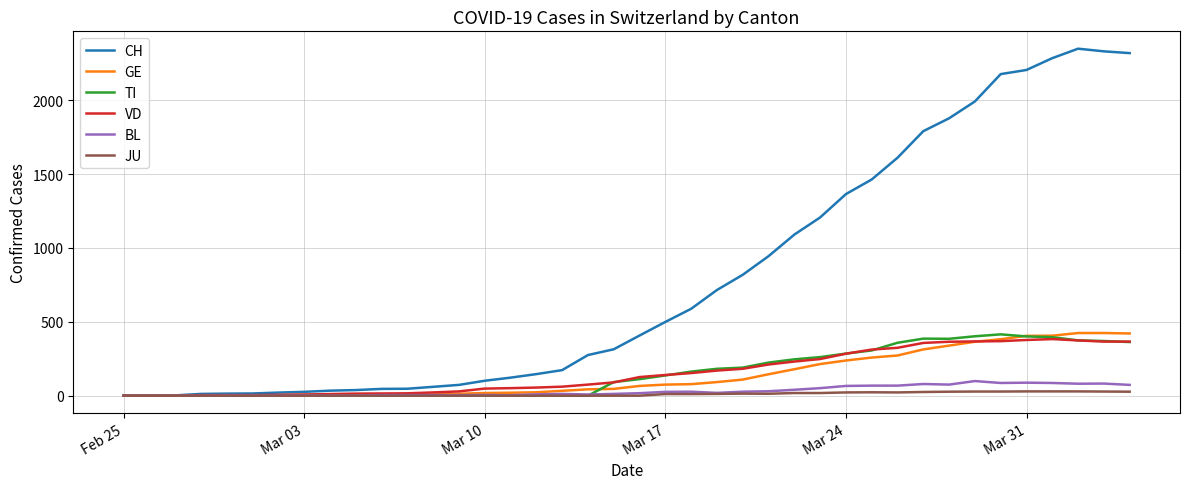

Which series has the largest total across all categories?

CH